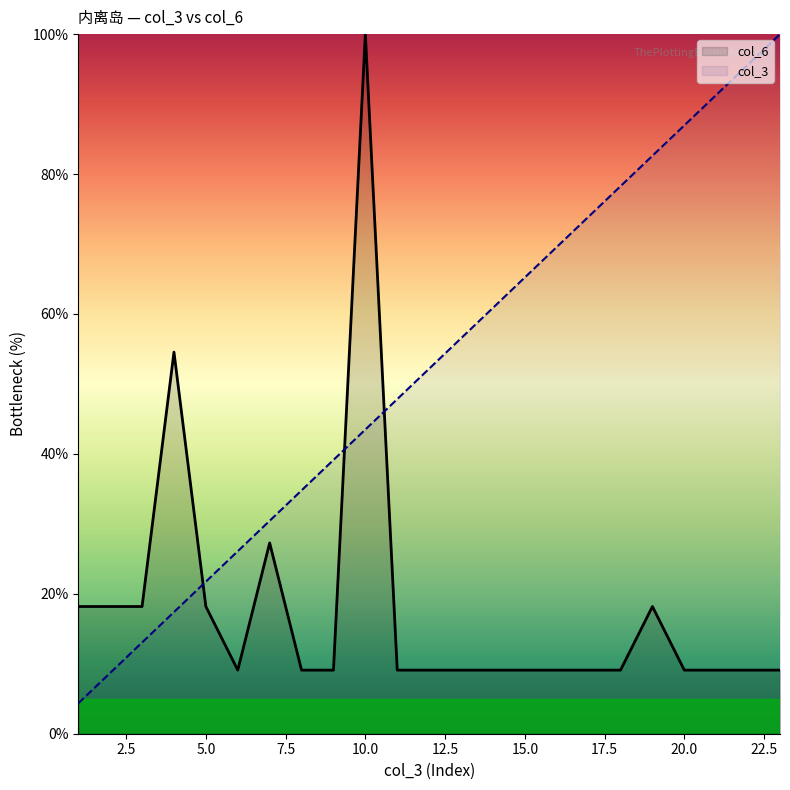

After their last crossing, which series has the higher values: col_3 or col_6?

col_3